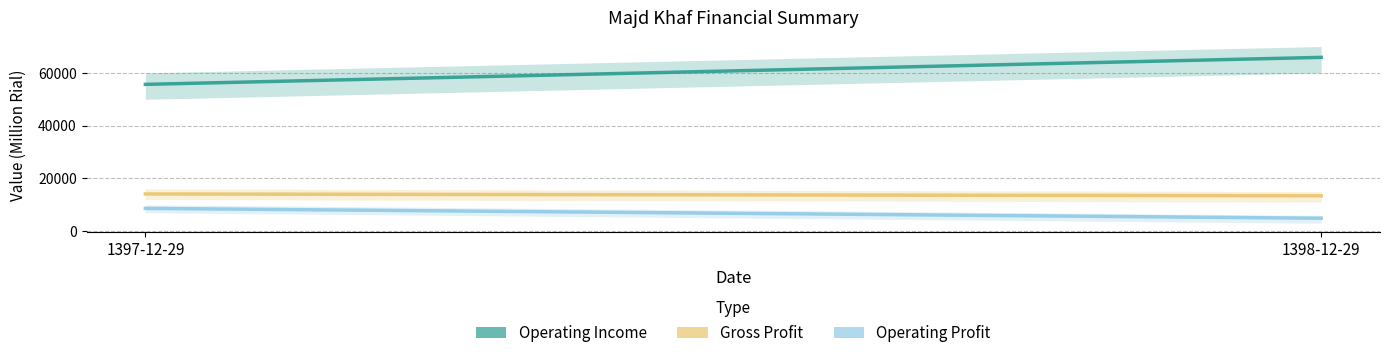

Rank the series at 1398-12-29 from highest to lowest value.

Operating Income, Gross Profit, Operating Profit